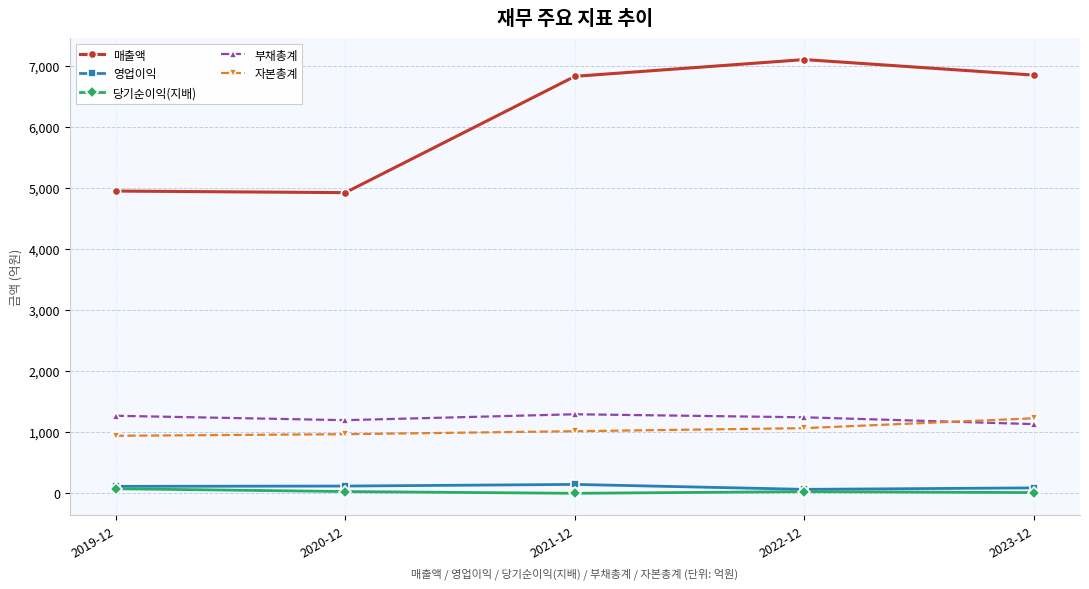

What is the label of the 5th point from the left?

2023-12